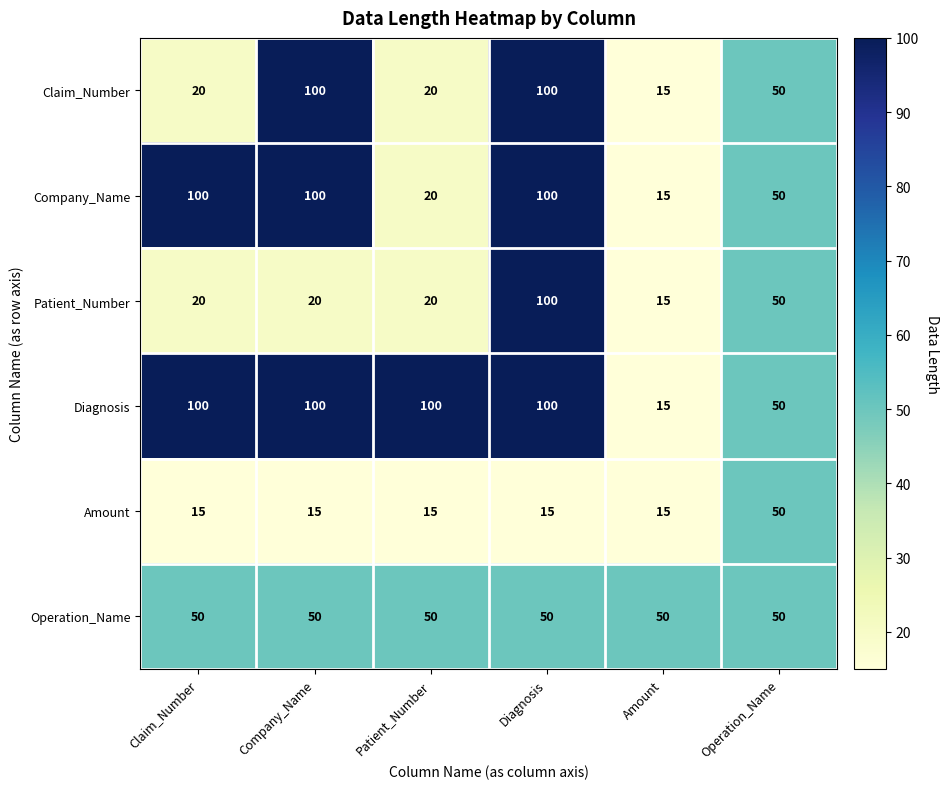

Is it true that Claim_Number equals 20 at Patient_Number?

True